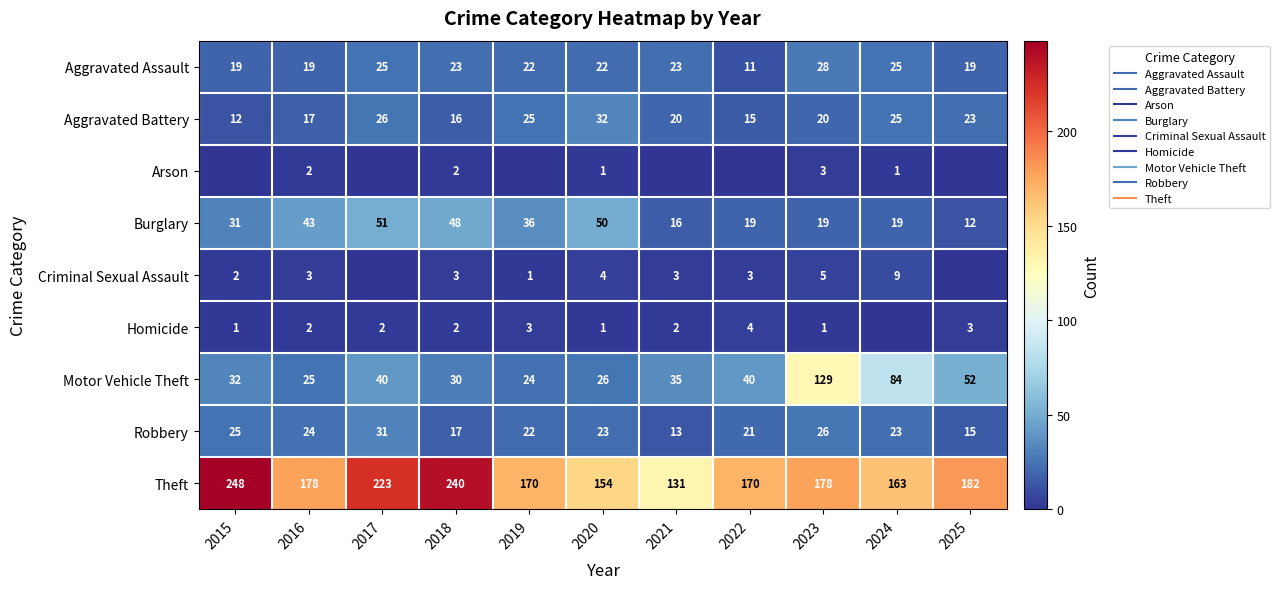

Rank the series at 2021 from highest to lowest value.

Theft, Motor Vehicle Theft, Aggravated Assault, Aggravated Battery, Burglary, Robbery, Criminal Sexual Assault, Homicide, Arson